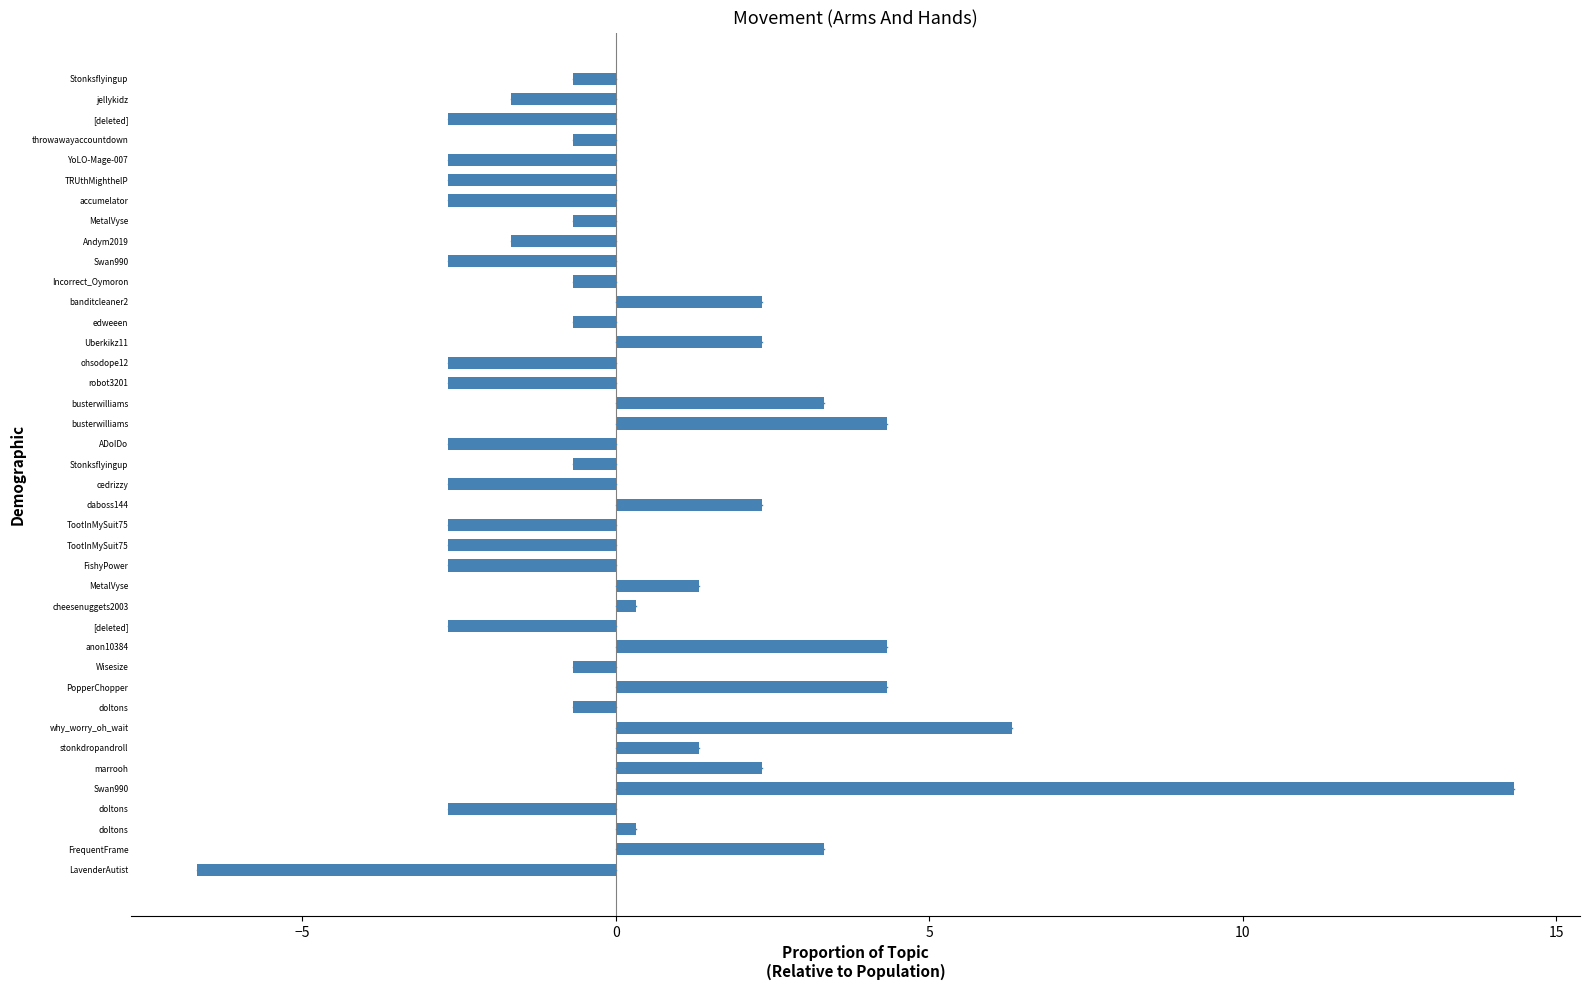

How many categories are shown in the chart?

40